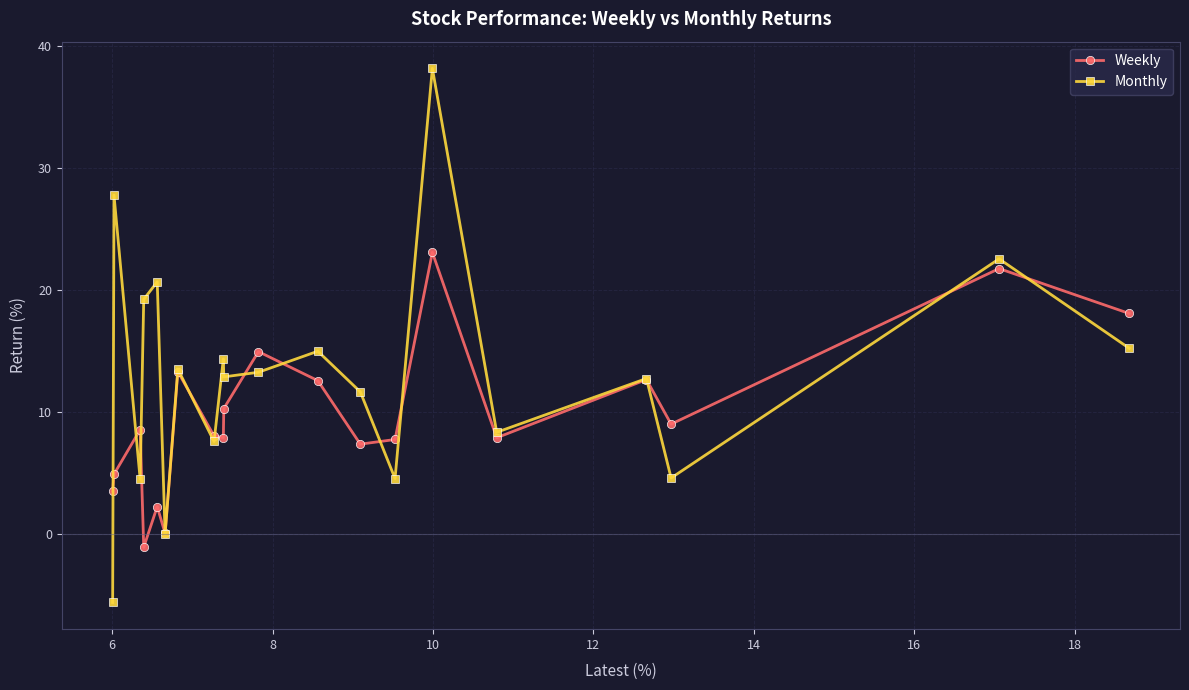

Which series has the largest total across all categories?

Monthly